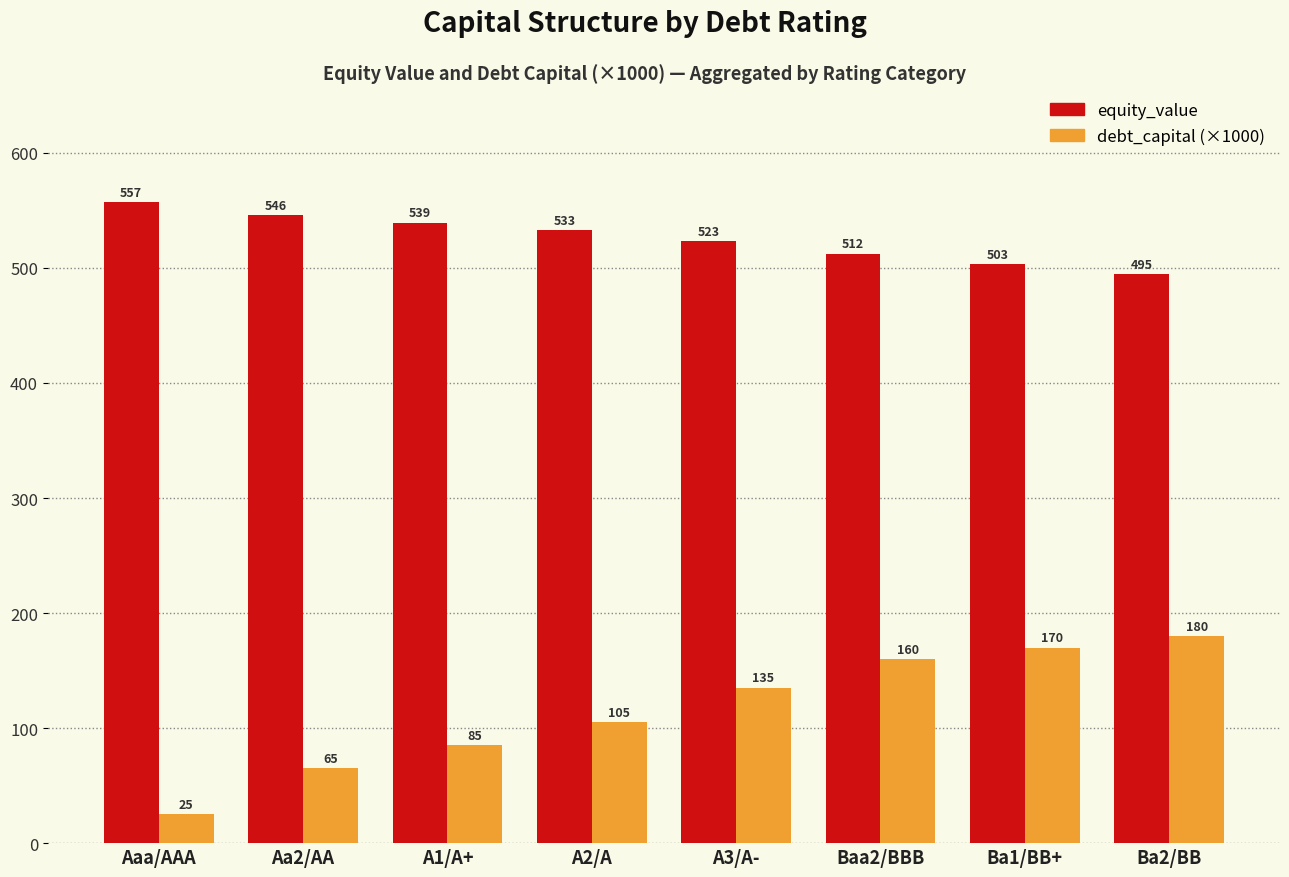

What is the label of the 1st bar from the right?

Ba2/BB